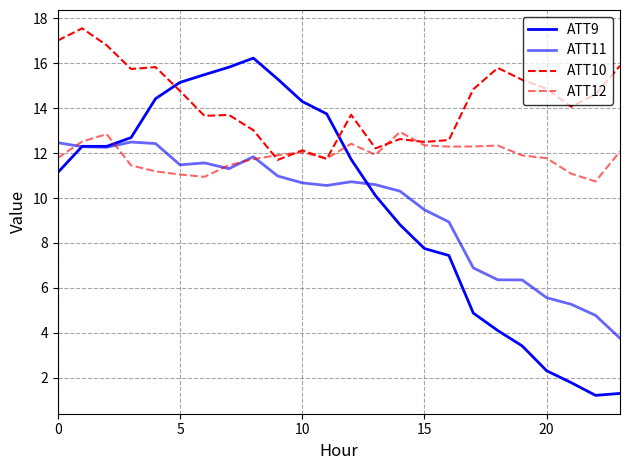

How many lines are shown in the chart?

4